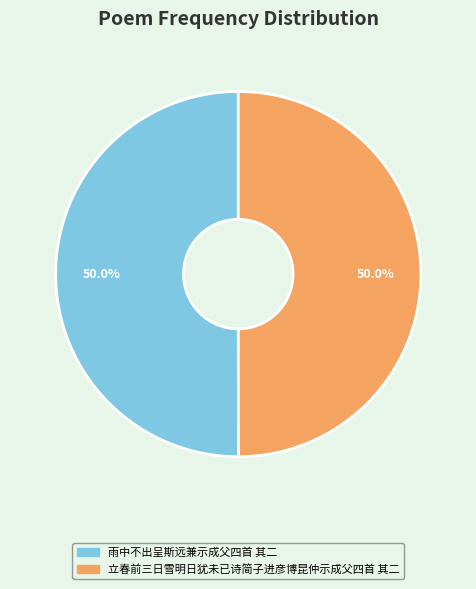

What is the ratio of the value at 立春前三日雪明日犹未已诗简子进彦博昆仲示成父四首 其二 to the value at 雨中不出呈斯远兼示成父四首 其二?

1.0